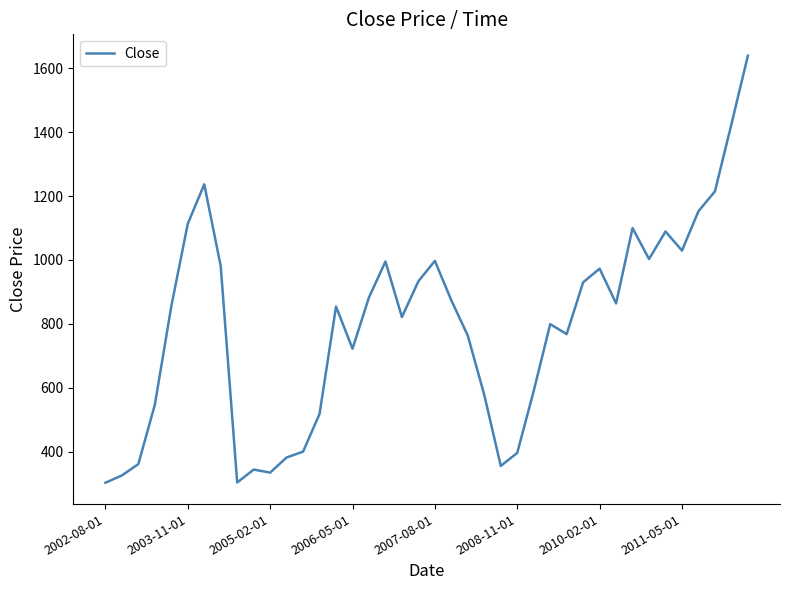

What is the smallest value displayed?

302.5